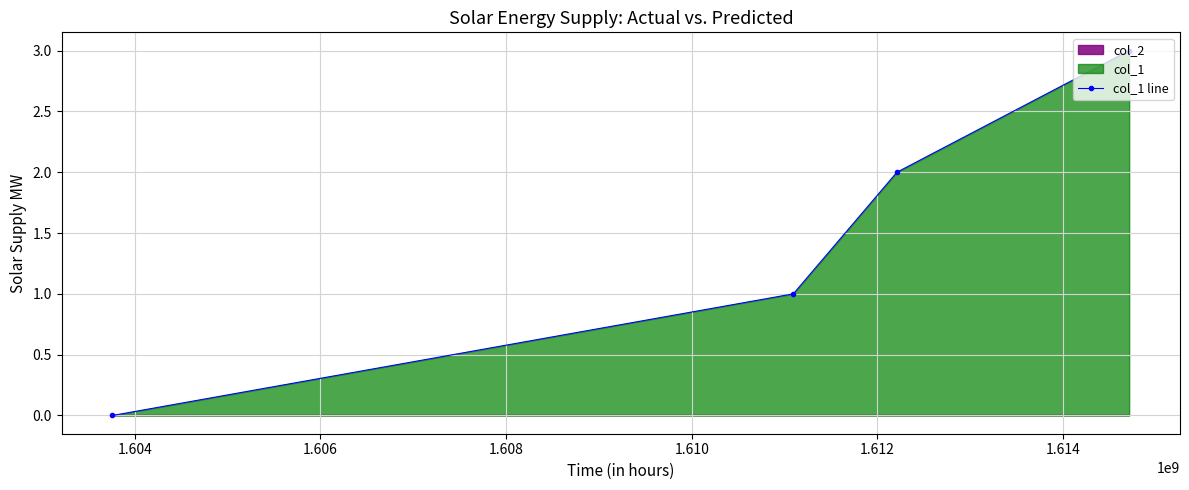

Reading left to right, what are all the values shown in this chart?

0	1	2	3